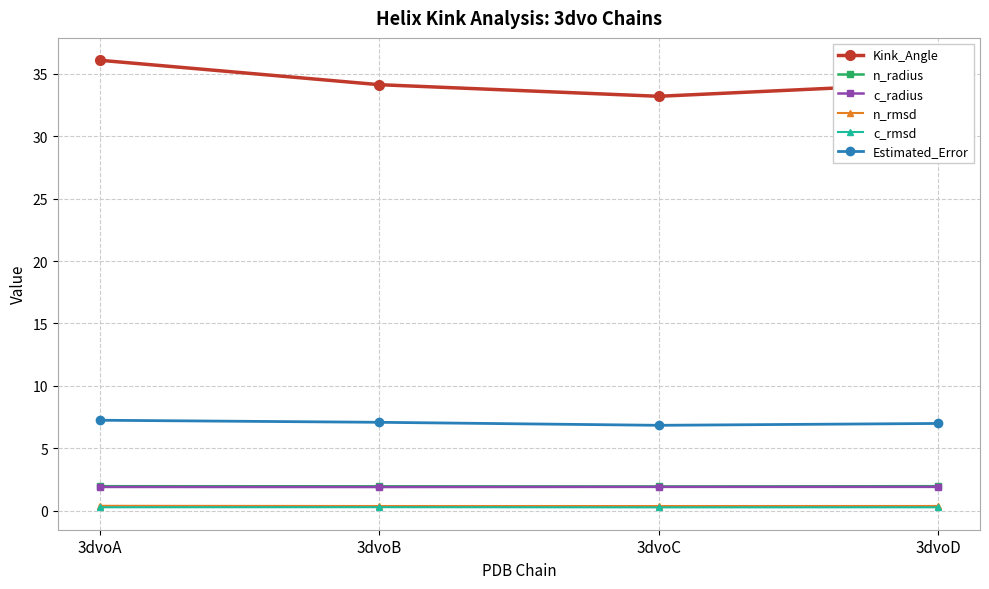

What is the difference between the Estimated_Error values at 3dvoC and 3dvoA?

0.4